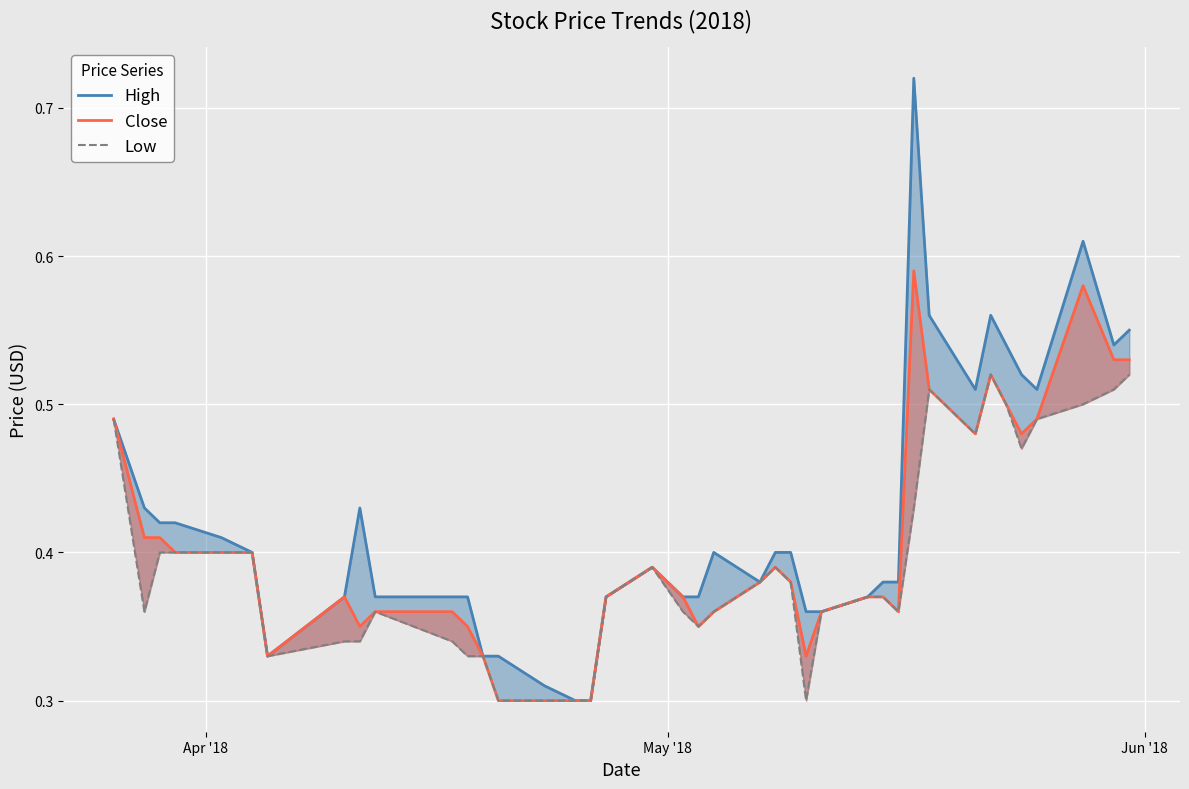

True or false: Close has more than 1 interior local peaks.

True